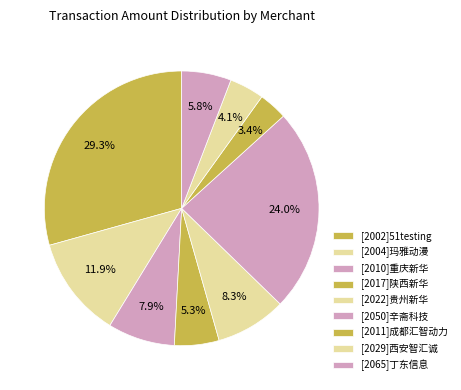

How many slices are in this pie chart?

9